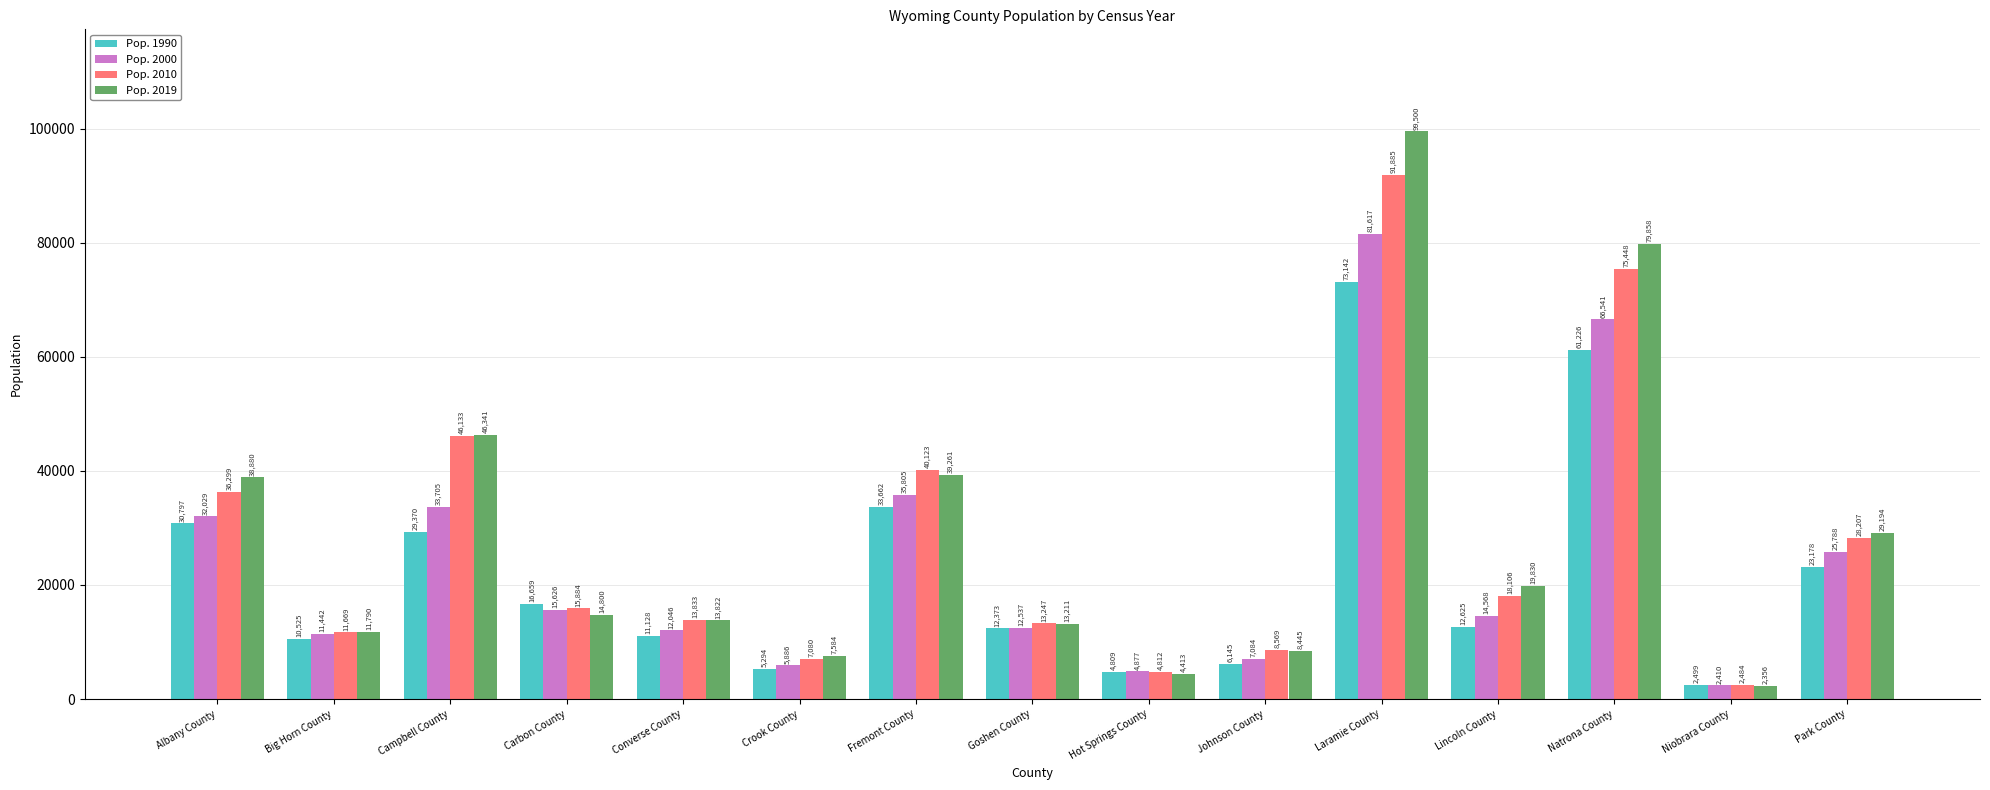

At which label is Pop. 2019 closest to 50928?

Campbell County